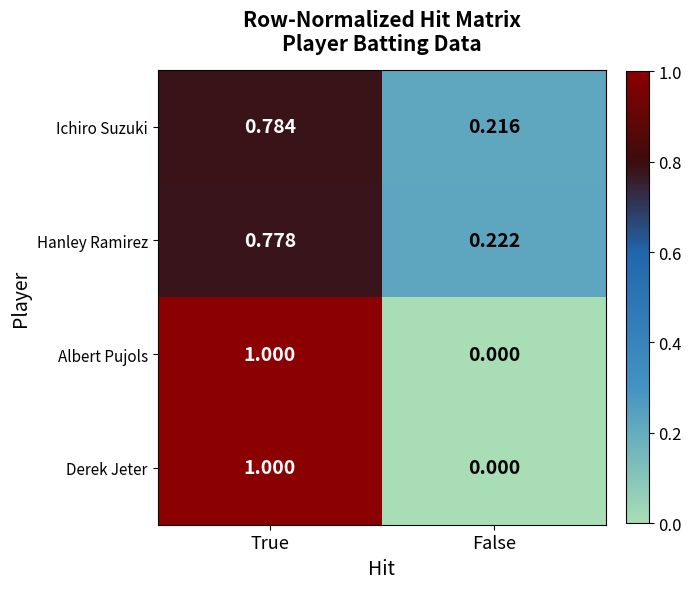

List the labels in order of Albert Pujols value, largest first.

True, False